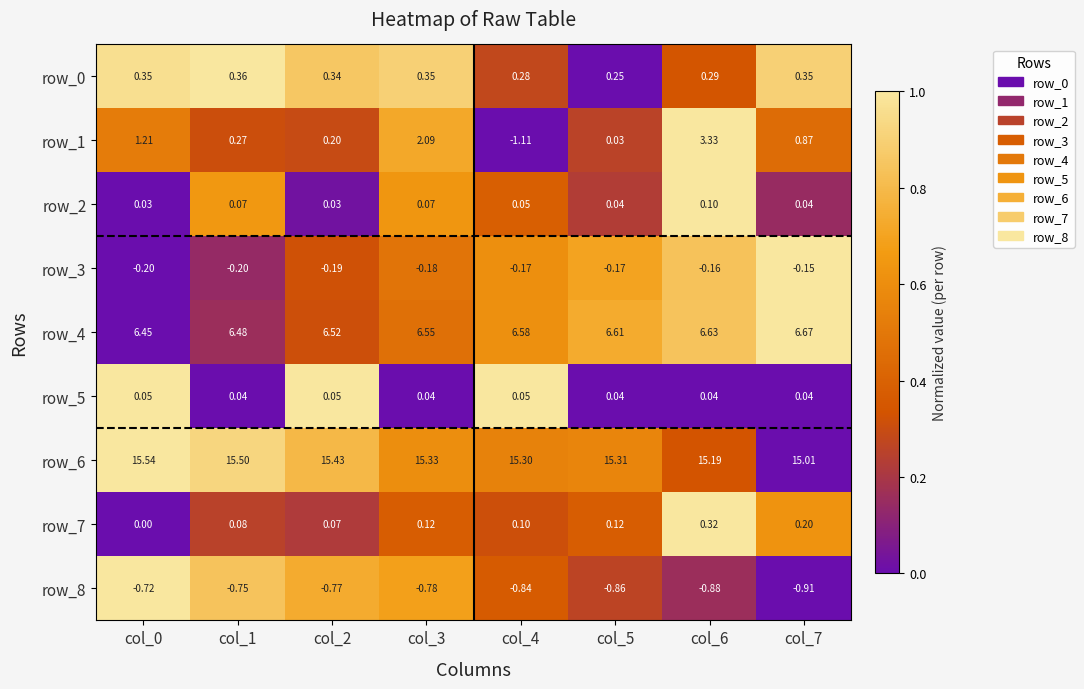

Which category has the highest value in the row_3 series?

col_7